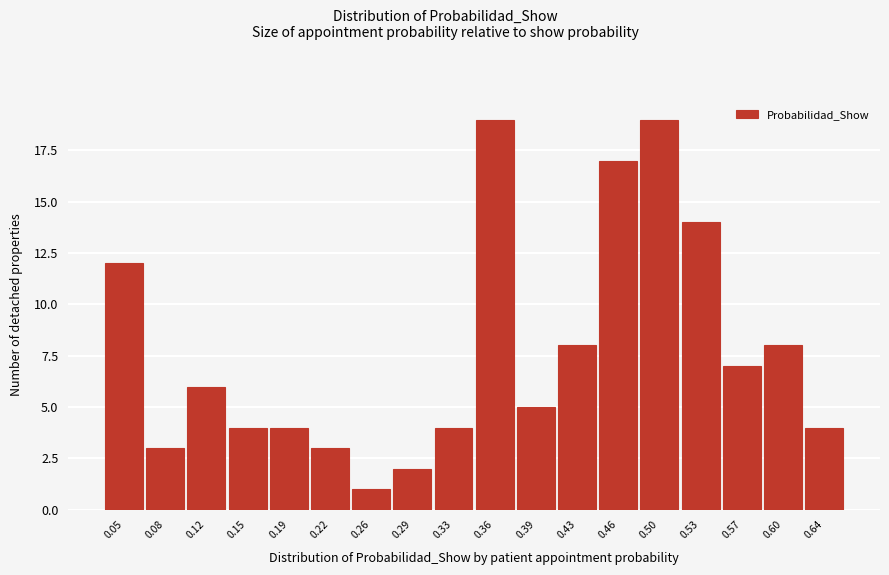

Reading left to right, list all the values displayed in this chart.

12	3	6	4	4	3	1	2	4	19	5	8	17	19	14	7	8	4